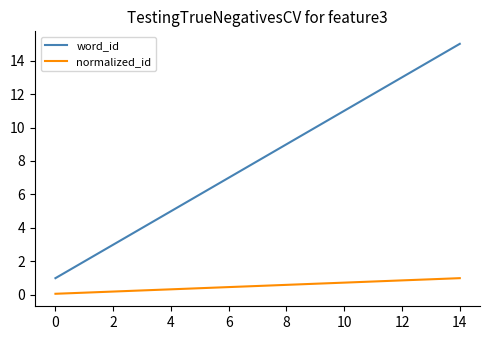

Which series has the largest total across all categories?

word_id